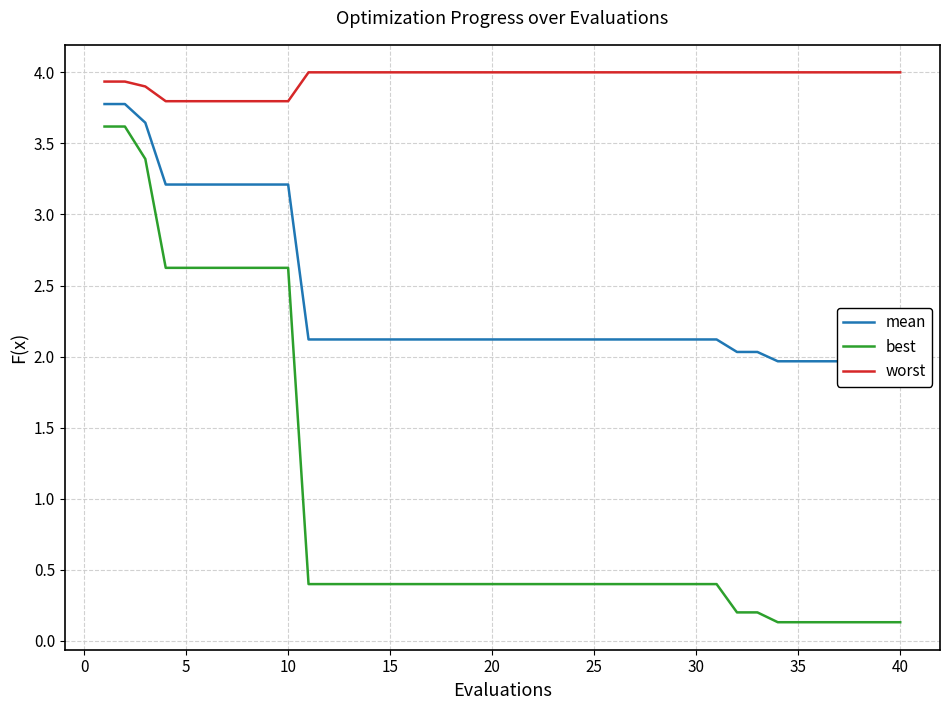

List the series in order of their overall mean, lowest first.

best, mean, worst